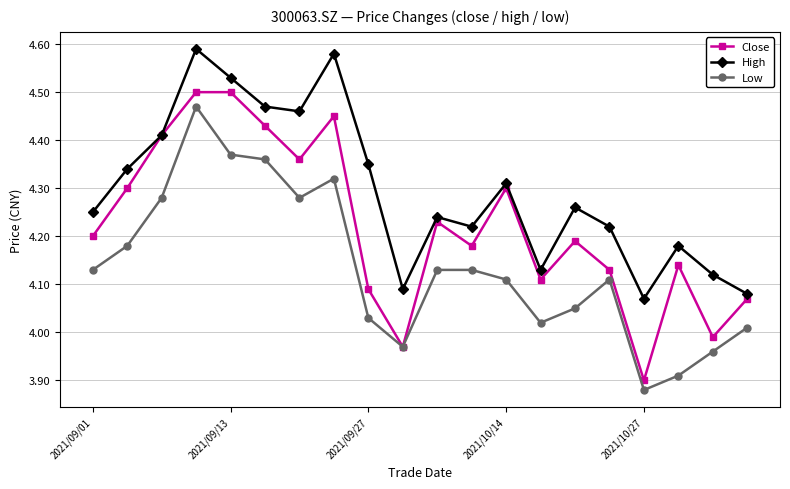

Which series has the largest range (max minus min)?

Close